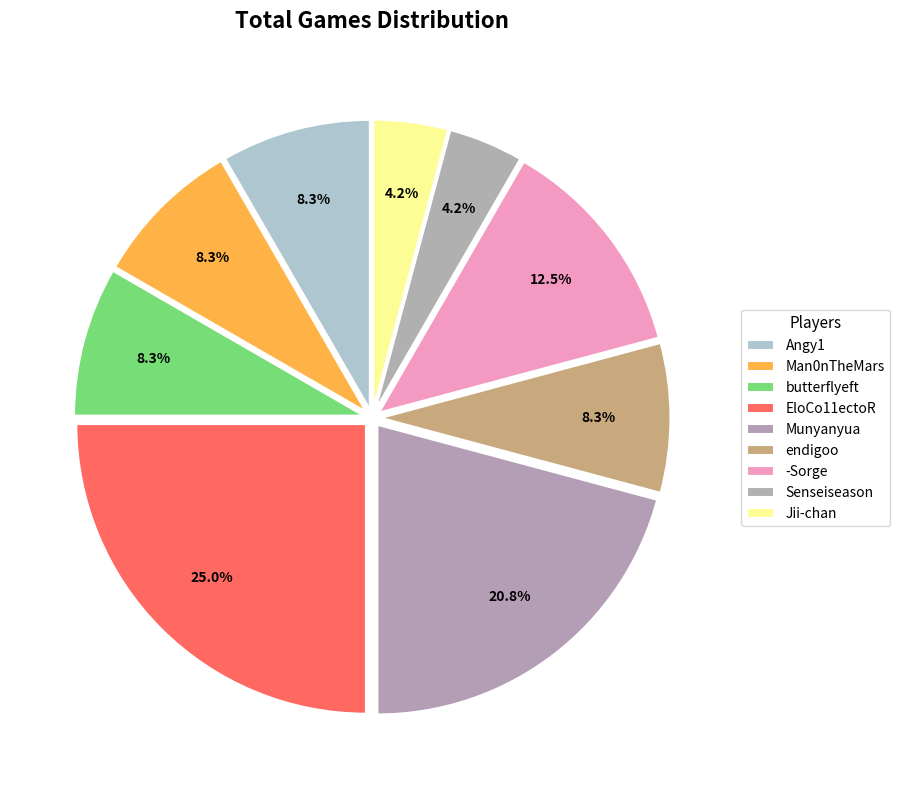

How many slices are in this pie chart?

9